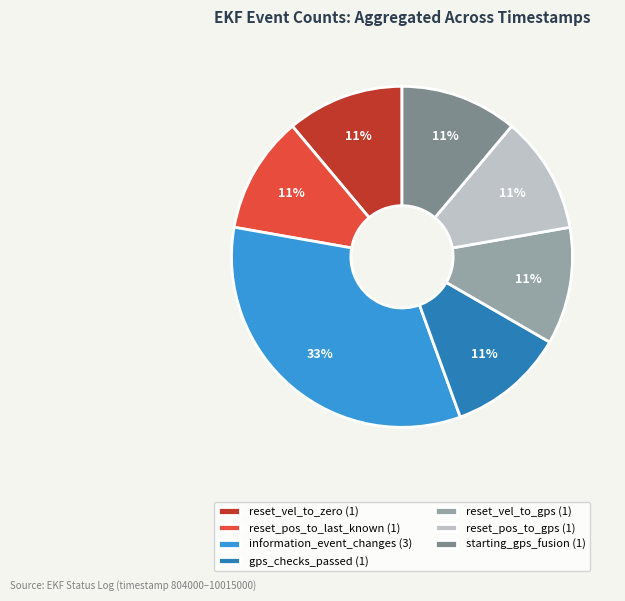

To the nearest percent, what is the difference between the largest and smallest slice percentages?

22%